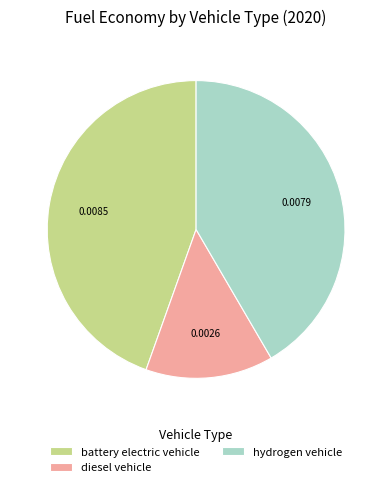

Combined, do hydrogen vehicle and battery electric vehicle account for over 50%?

Yes